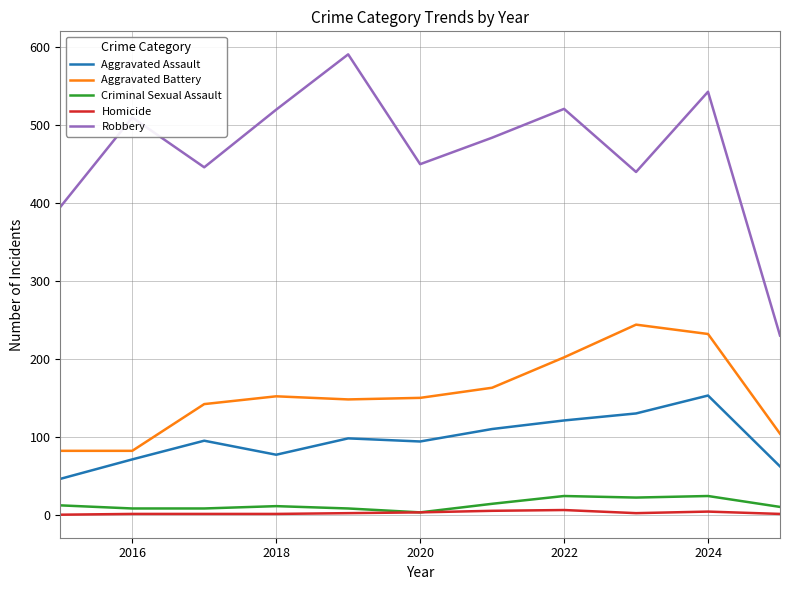

List the series in order of their peak value, lowest first.

Homicide, Criminal Sexual Assault, Aggravated Assault, Aggravated Battery, Robbery